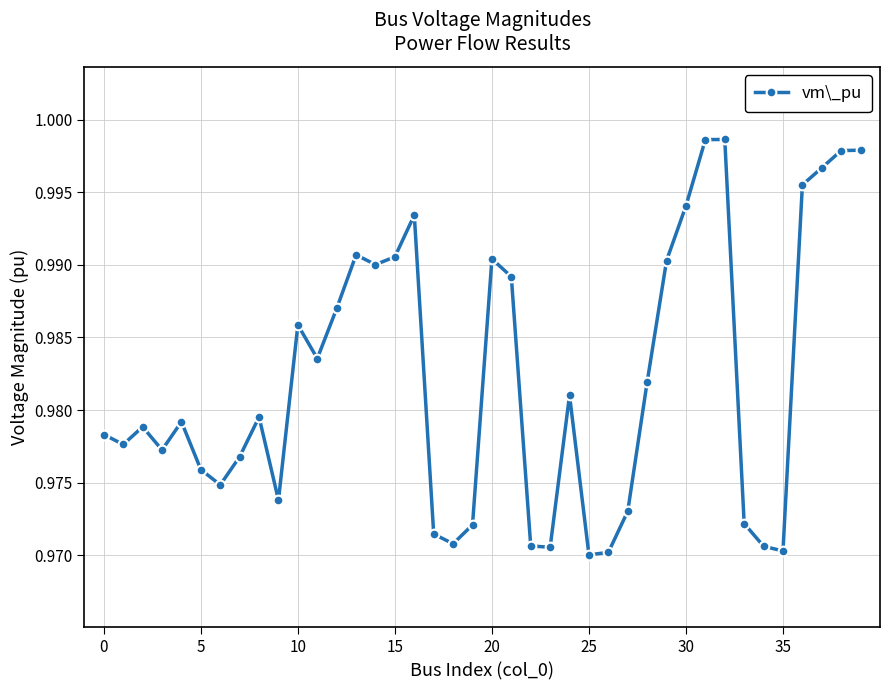

What is the sum of all values?

39.3